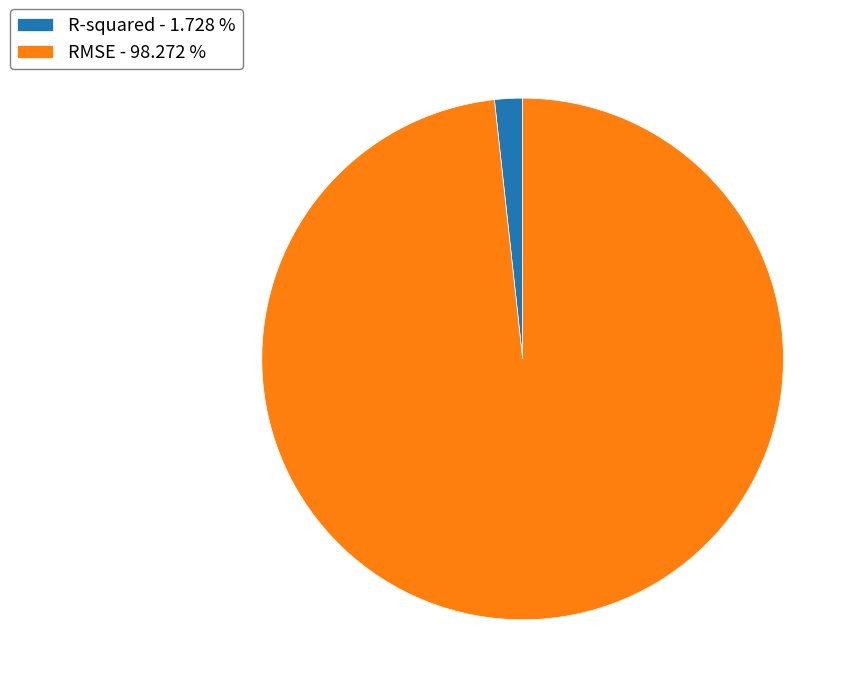

Between R-squared and RMSE, which is larger?

RMSE